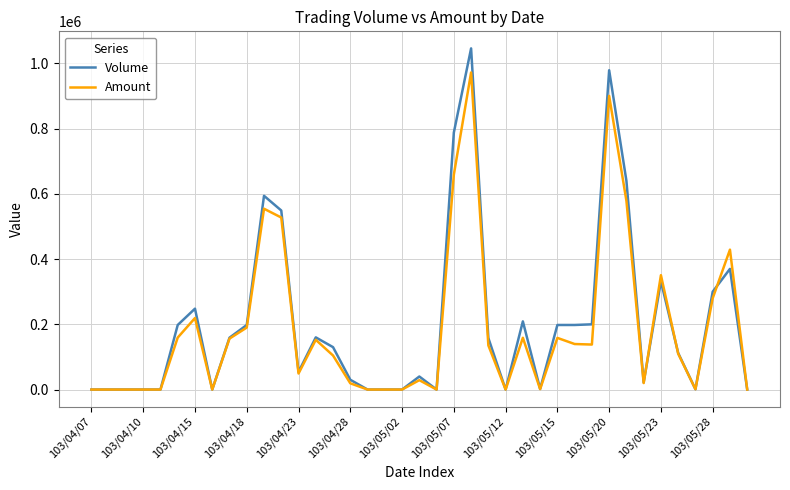

Which series has the largest range (max minus min)?

Volume